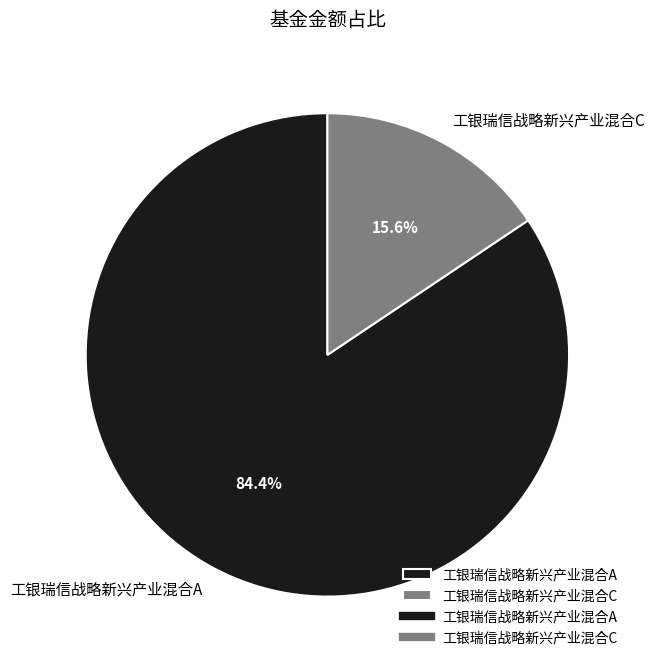

What is the total percentage of 工银瑞信战略新兴产业混合A and 工银瑞信战略新兴产业混合C?

100.0%